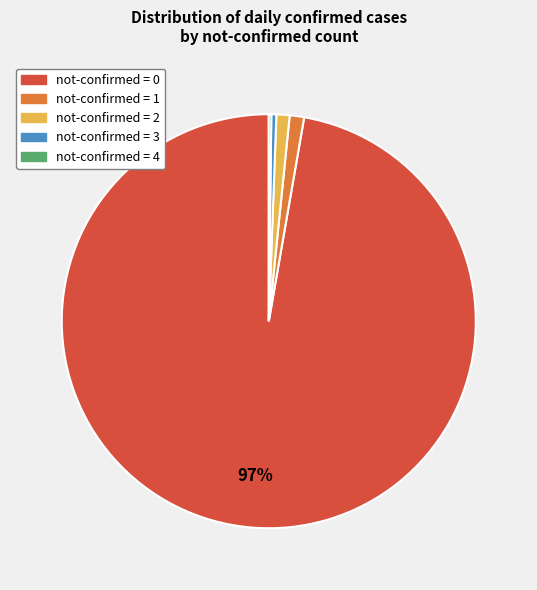

To the nearest percent, what is the average slice percentage?

20%